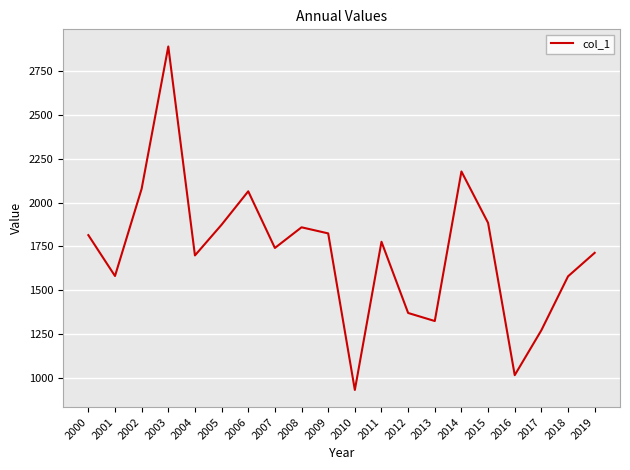

At which category does the chart reach its minimum across all series?

2010